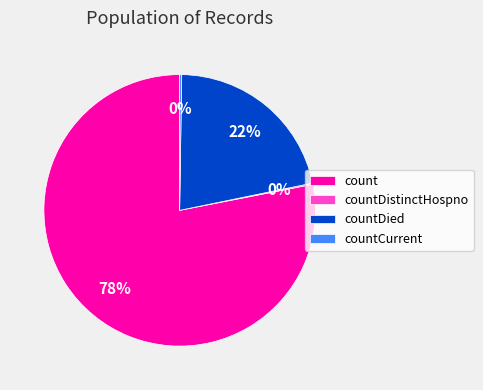

The count slice represents 64% of the pie. True or false?

False